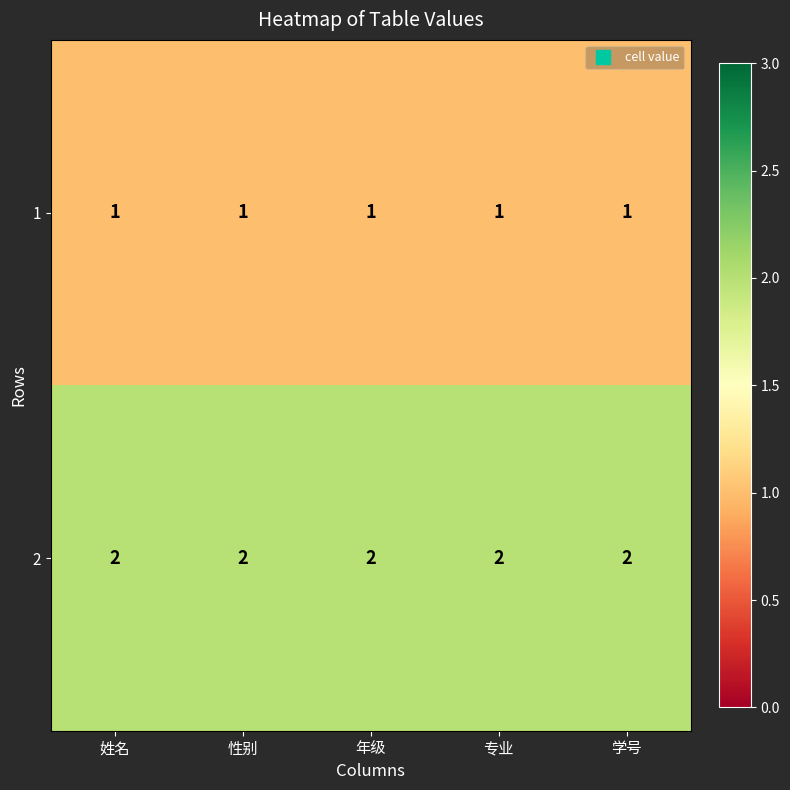

What is the sum of the 2 values at 专业 and 性别?

4